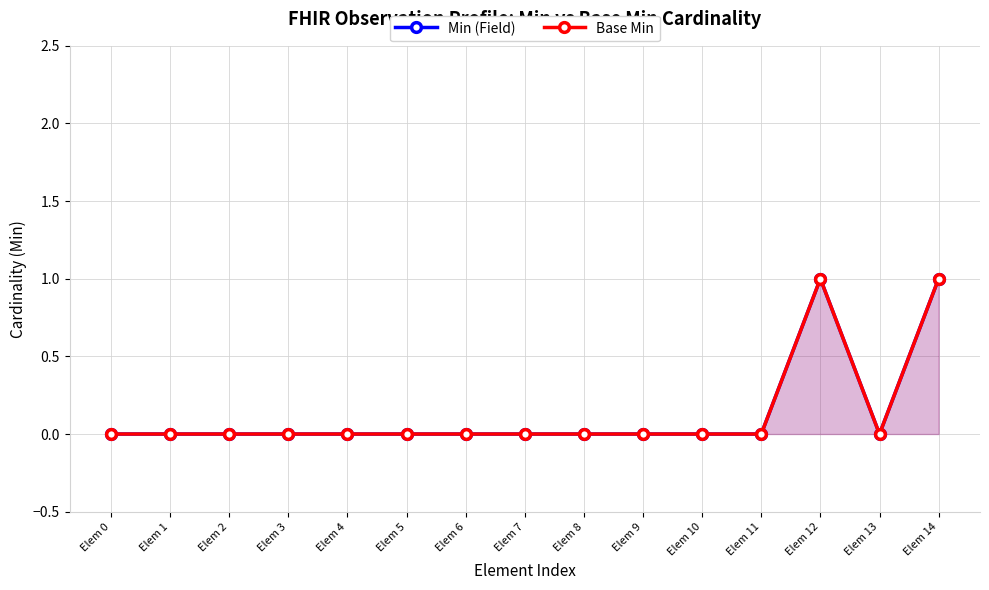

Is the value of Base Min at Elem 9 greater than the value of Min (Field) at Elem 10?

No